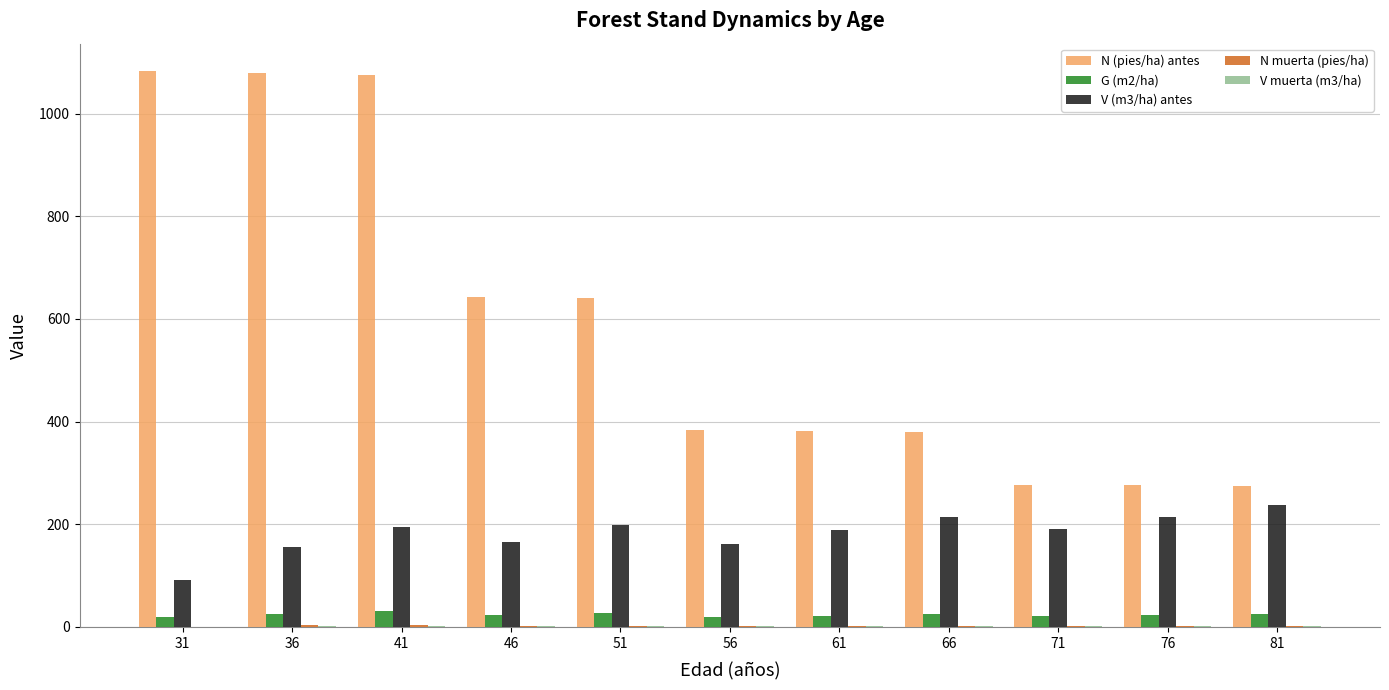

What is the total value across all series at 46?

834.8